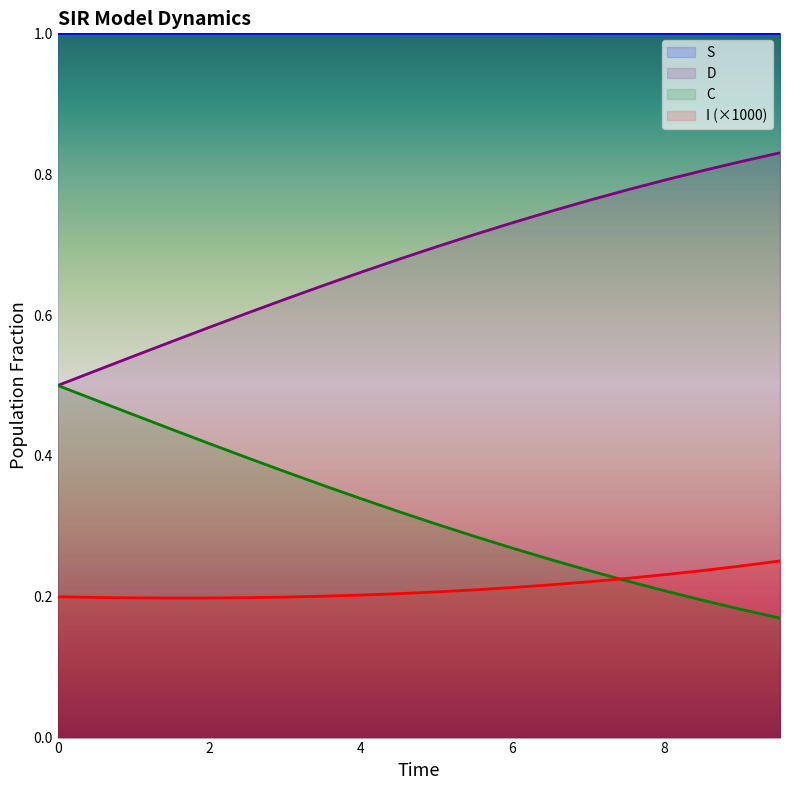

What is the minimum value for S?

1.0